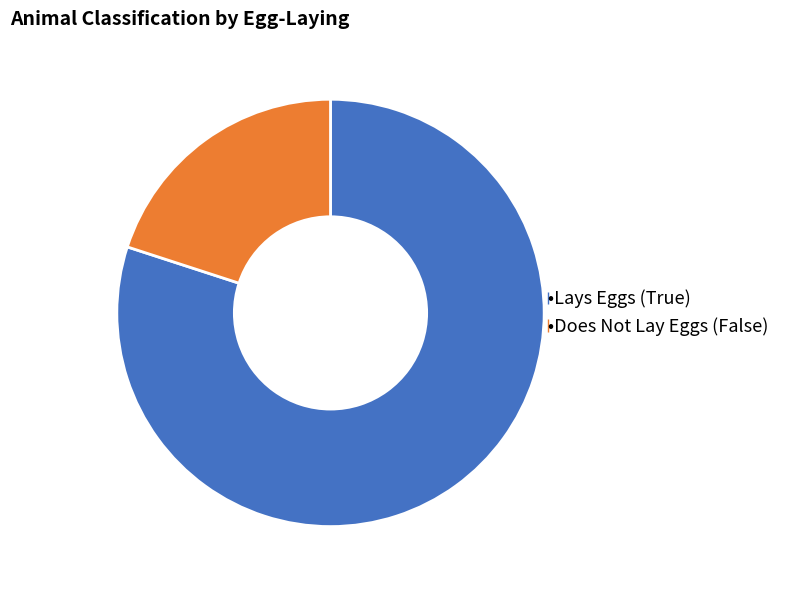

Does any single category account for the majority?

Yes